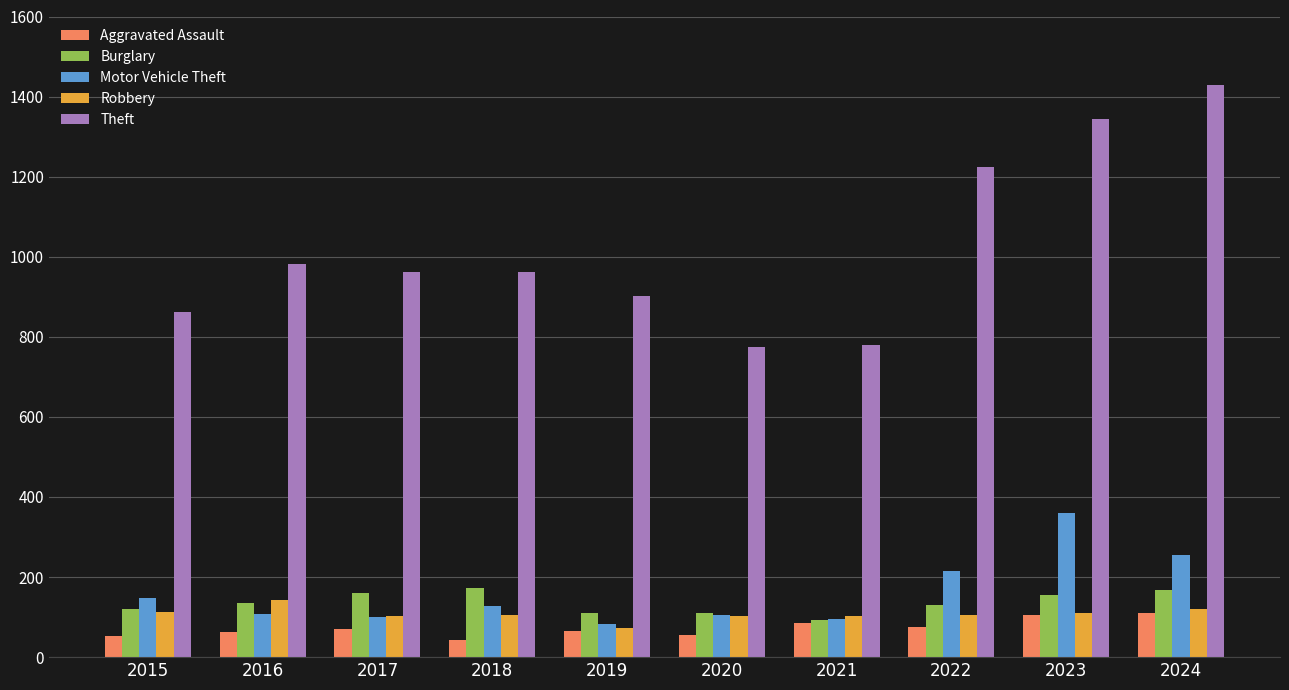

How many bars are there in each group?

5